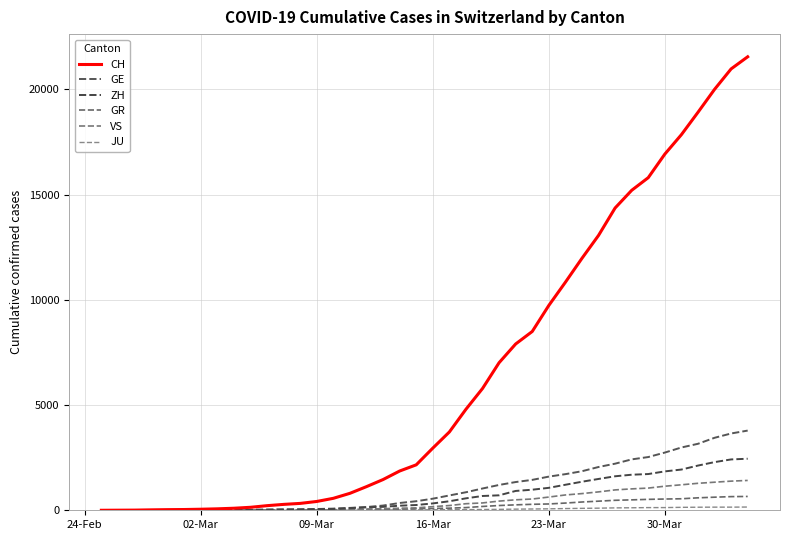

Does the chart display data point markers on the line(s)?

No